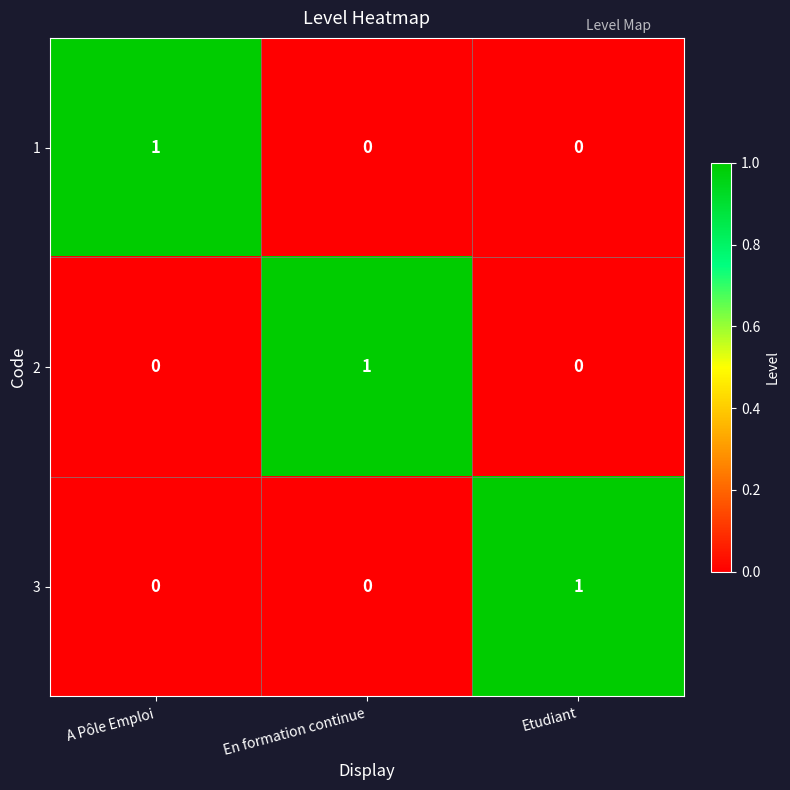

How many 3 values are between 0 and 1?

3